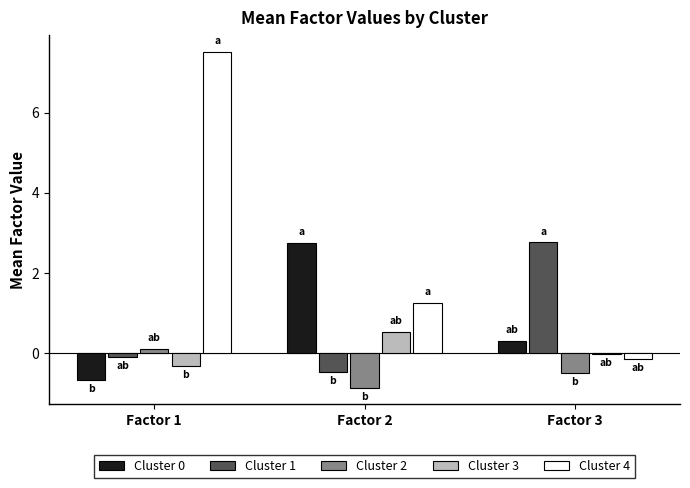

Which category has the highest value in the Cluster 0 series?

Factor 2